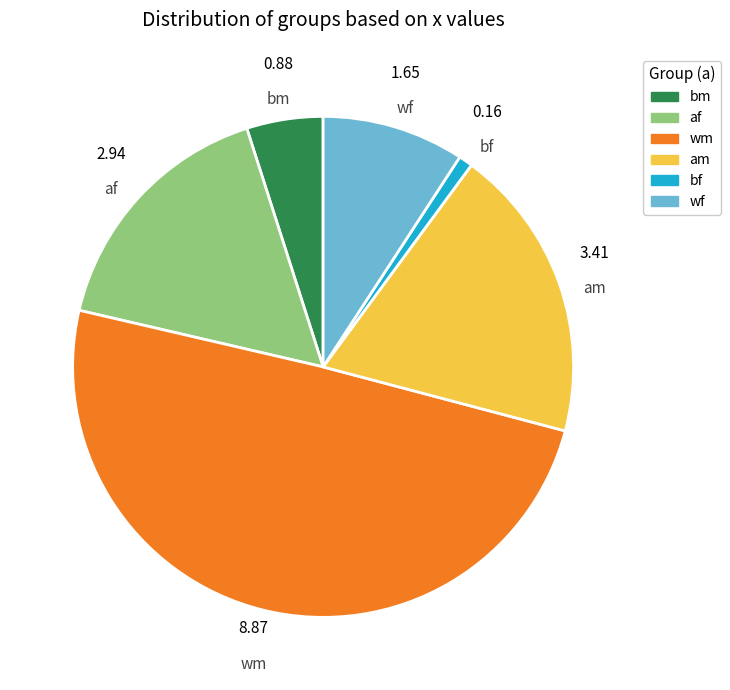

How many segments does this pie chart have?

6